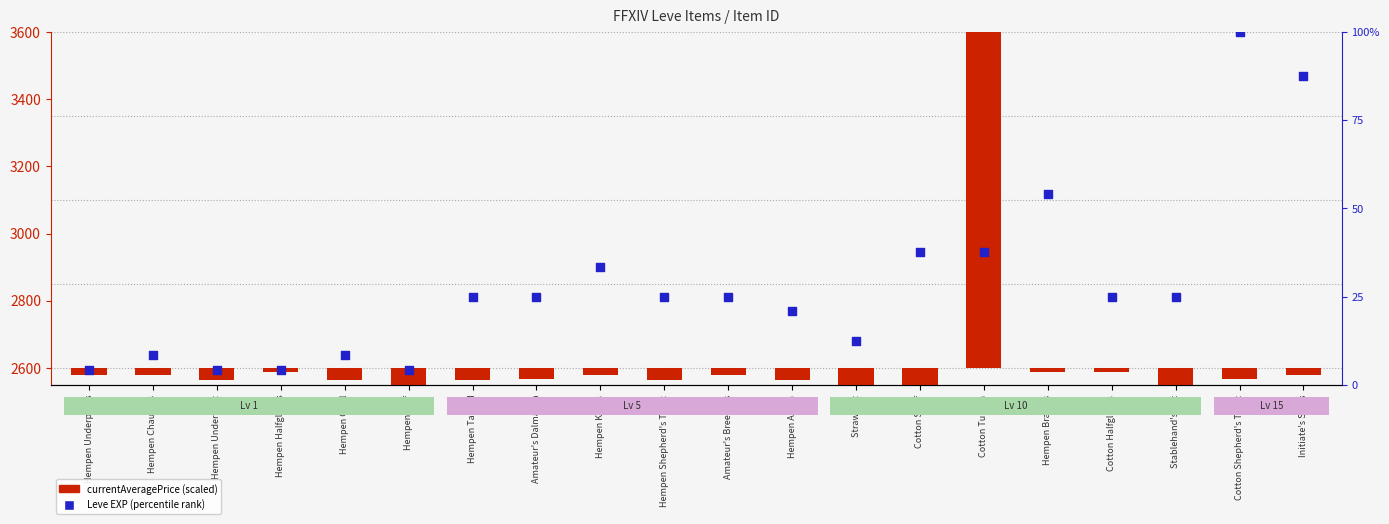

Which has a higher value, Hempen Kecks or Hempen Undershirt?

Hempen Kecks